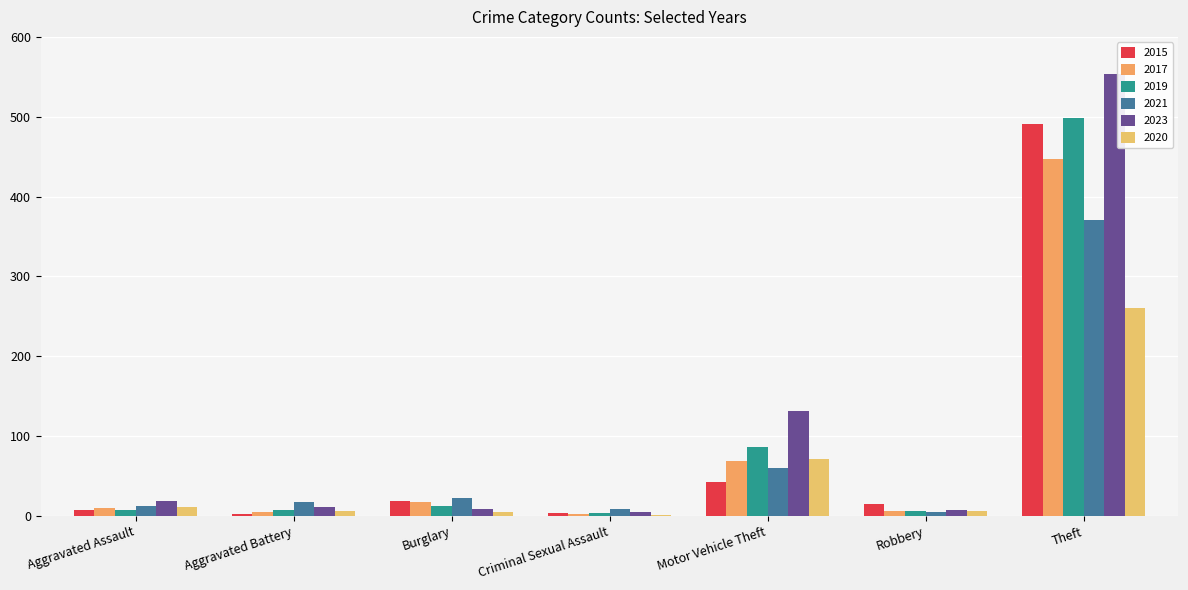

What position from the right is Robbery?

2